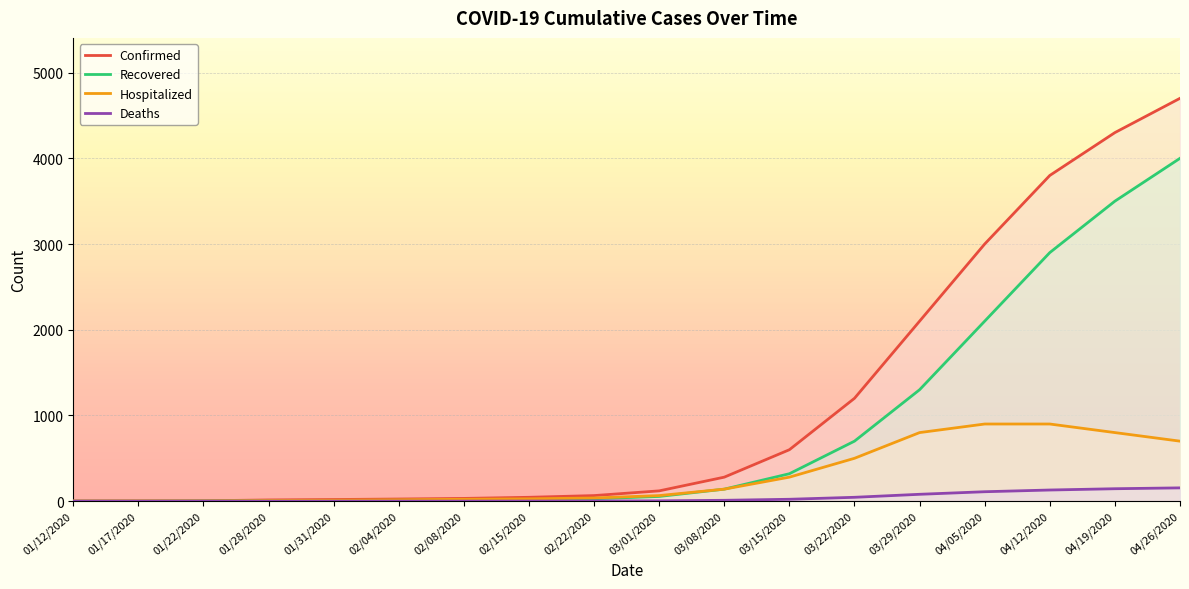

What position from the left is 03/15/2020?

12